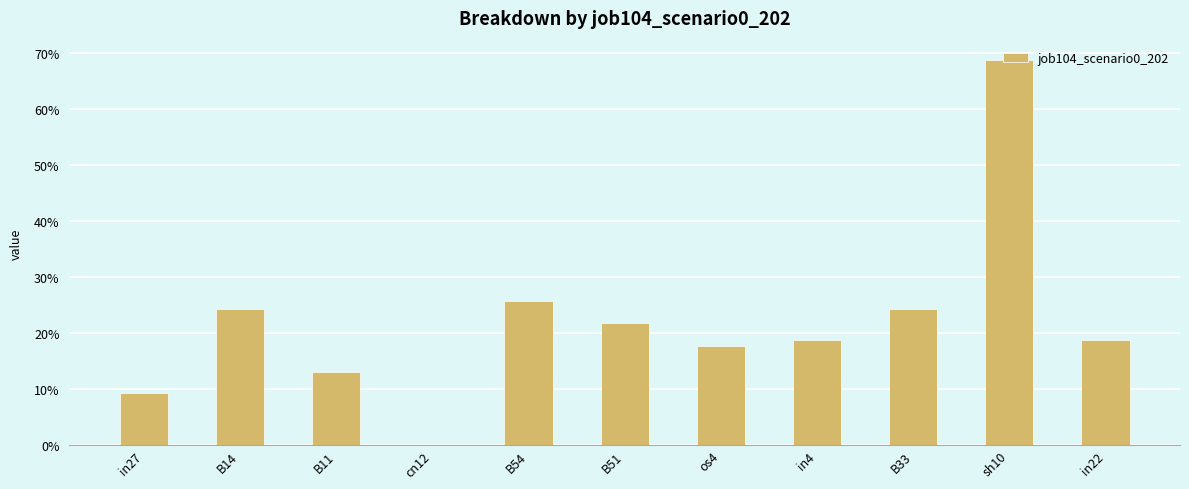

What position from the left is sh10?

10